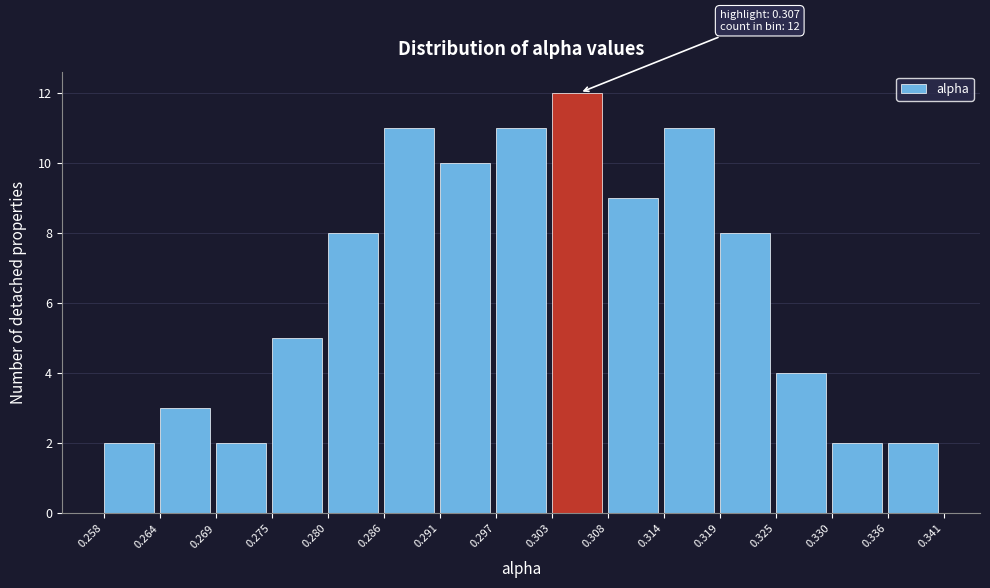

Over which range of the x-axis is the bar tallest?

0.303 to 0.308